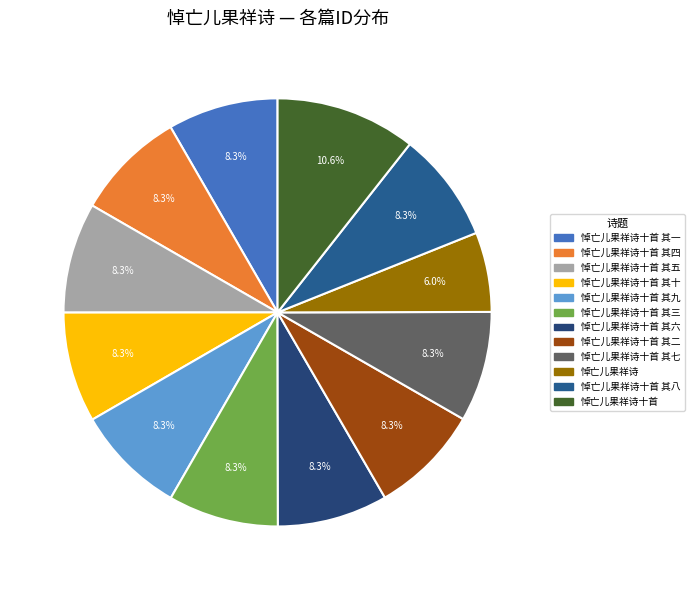

Which slice is the largest?

悼亡儿果祥诗十首